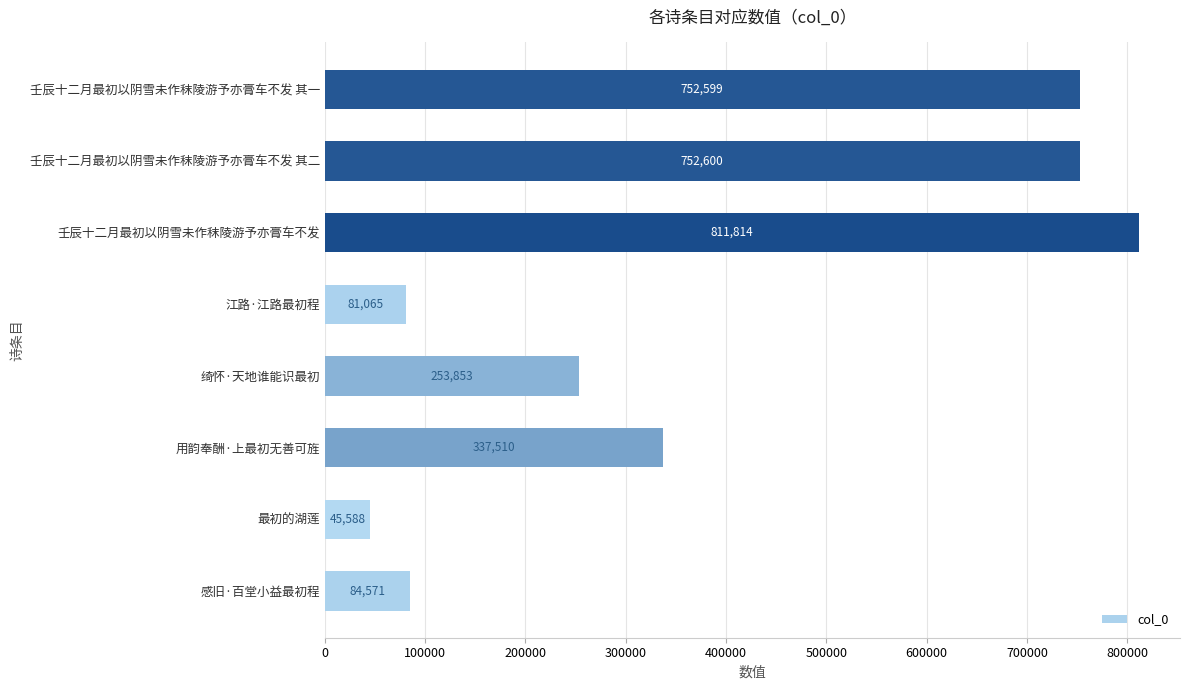

What is the change in value from 壬辰十二月最初以阴雪未作秣陵游予亦膏车不发 to 壬辰十二月最初以阴雪未作秣陵游予亦膏车不发 其一?

-59215